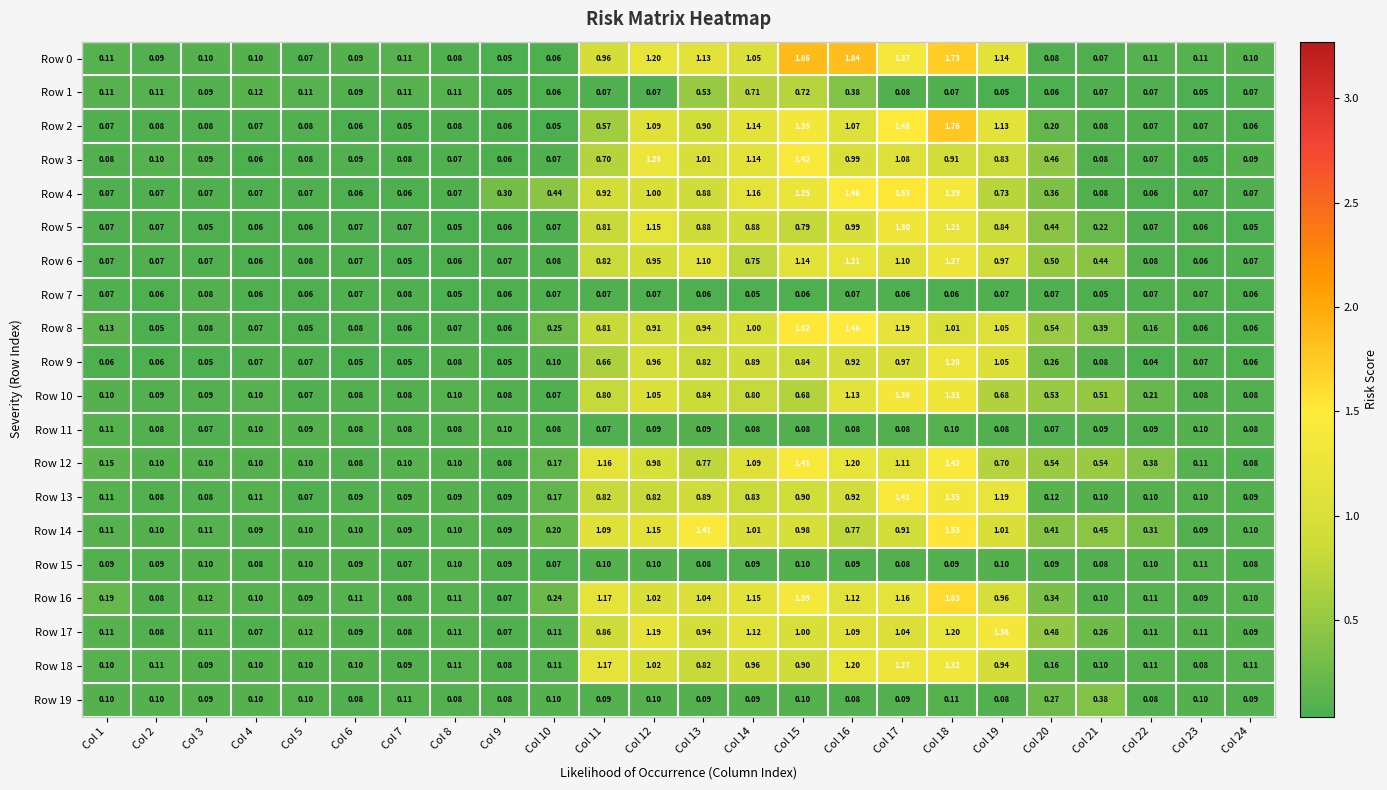

Is the value of Row 18 at Col 19 greater than the value of Row 4 at Col 5?

Yes